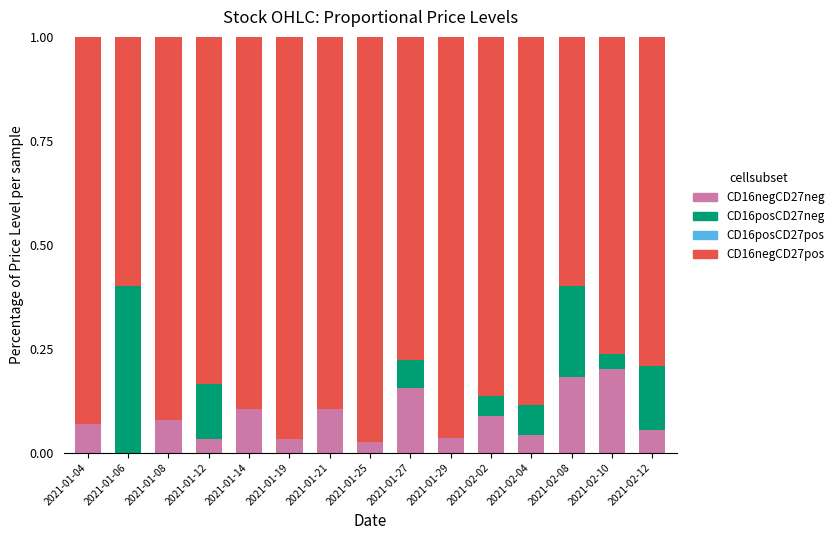

How many data points in CD16negCD27neg are above 0?

14